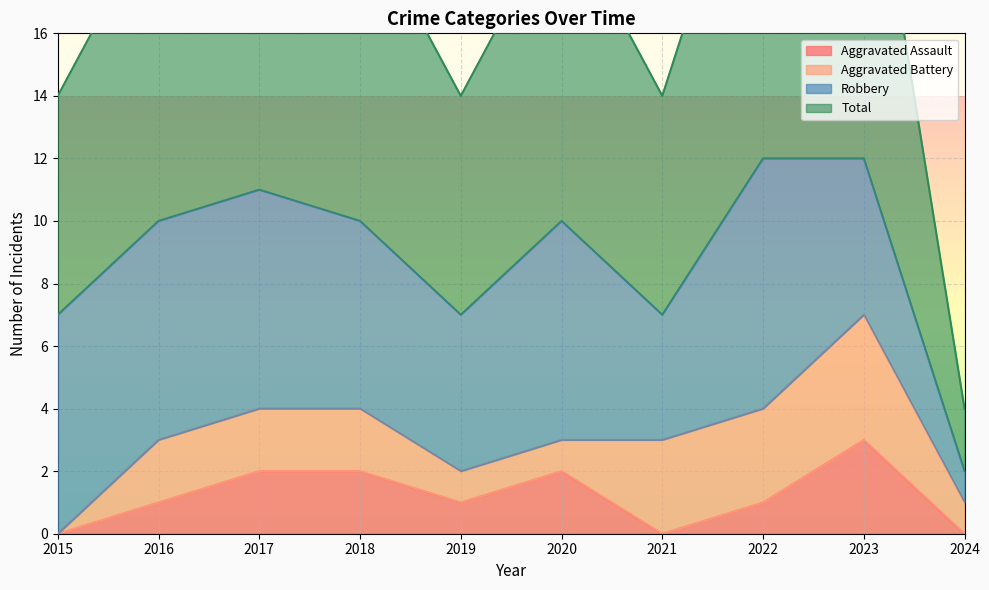

True or false: Total has a value of 7 at 2019.

True